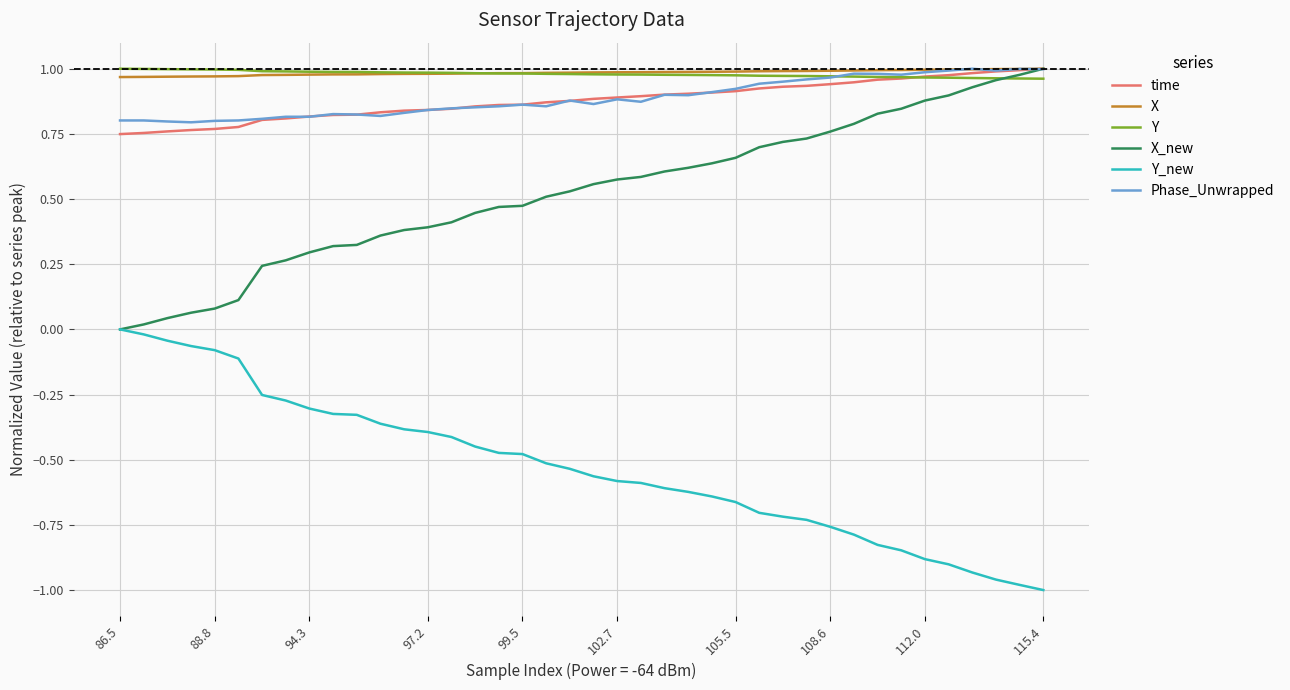

True or false: Phase_Unwrapped and Y_new cross at least once.

False